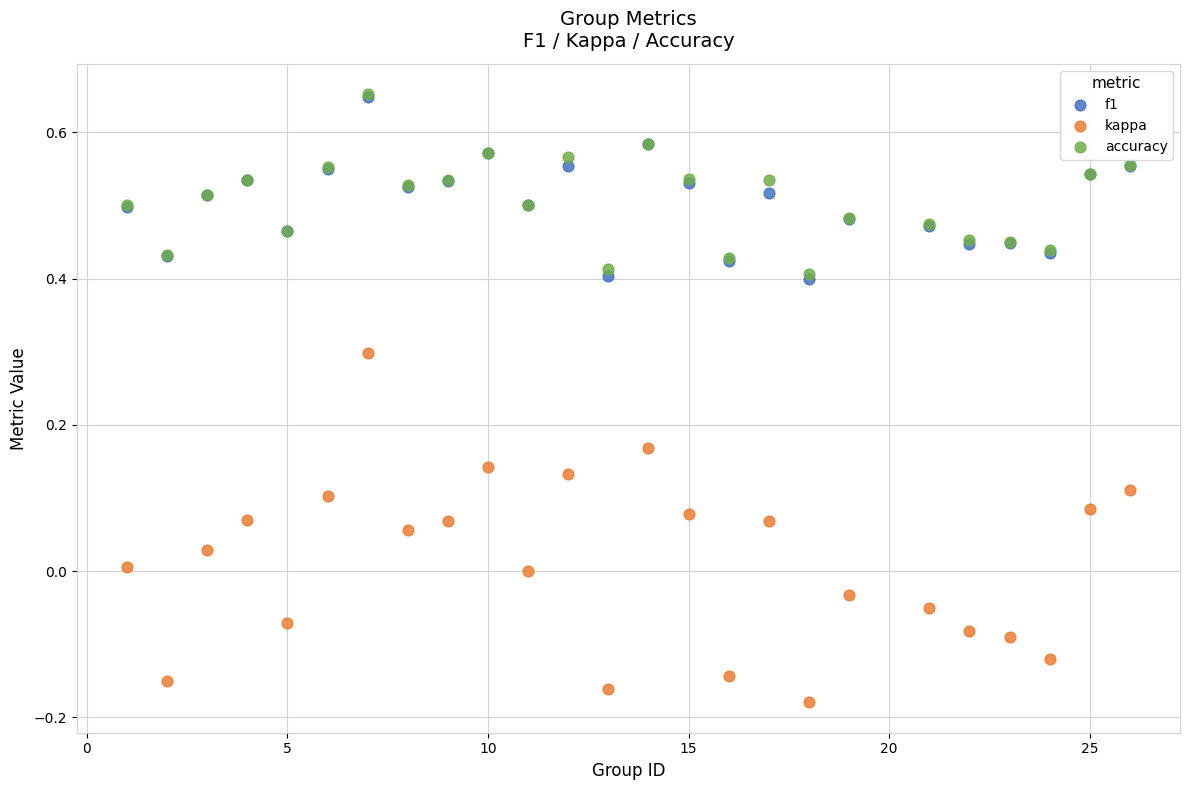

What are all the series names shown in the legend?

f1, kappa, accuracy